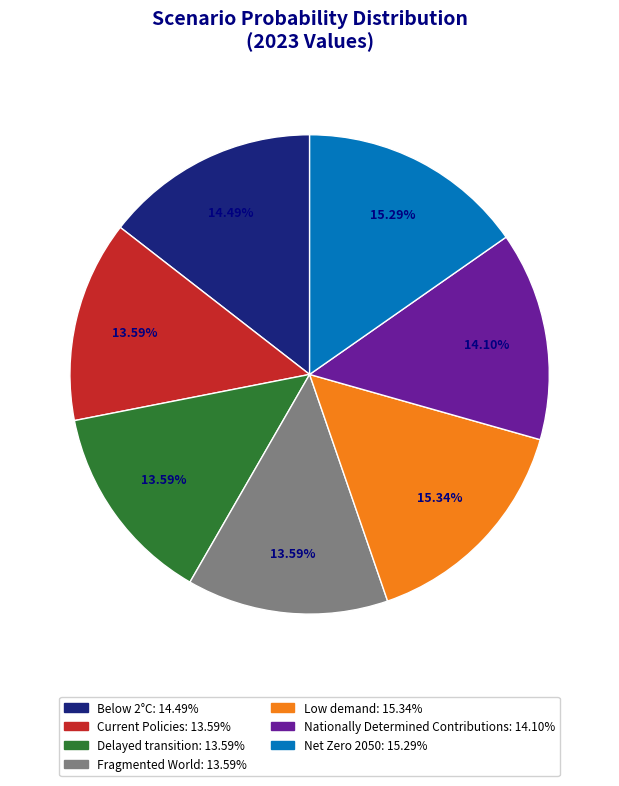

What percentage do Low demand and Current Policies together represent?

28.9%